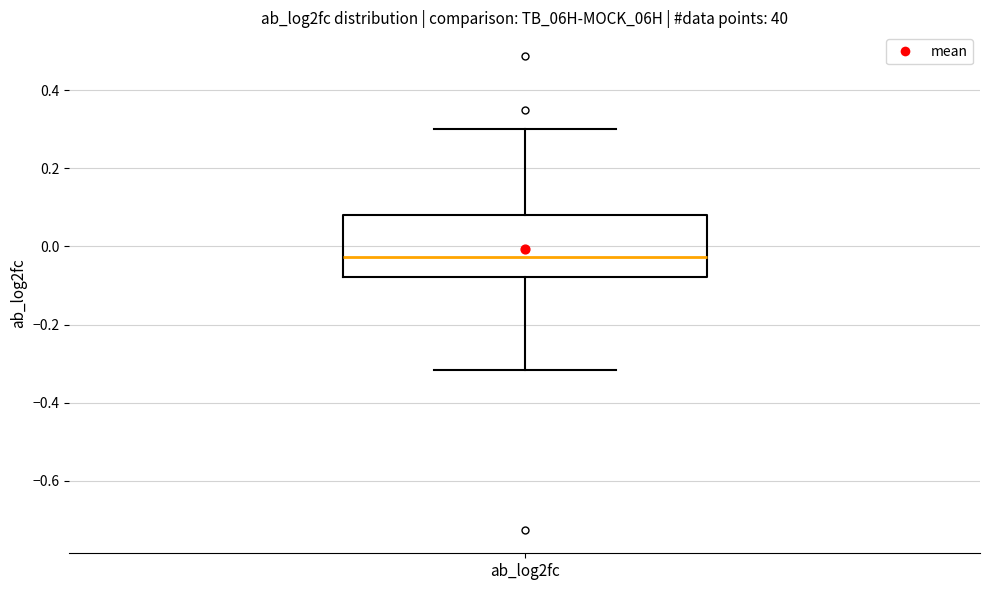

Transcribe this box plot: give where the median line is, the range the box spans, and where the two whiskers end, as read against the y-axis. The values are not printed on the chart, so give them approximately, as read against the axis.

median -0.02, box -0.08 to 0.08, whiskers -0.32 to 0.30